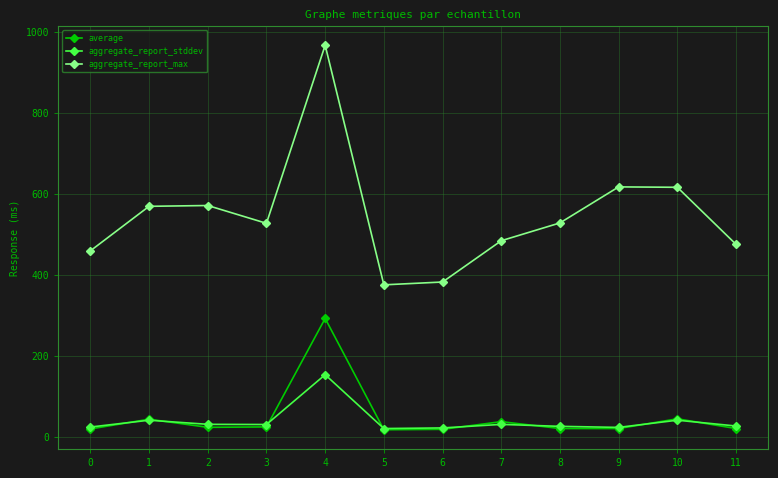

What are all the series names shown in the legend?

average, aggregate_report_stddev, aggregate_report_max